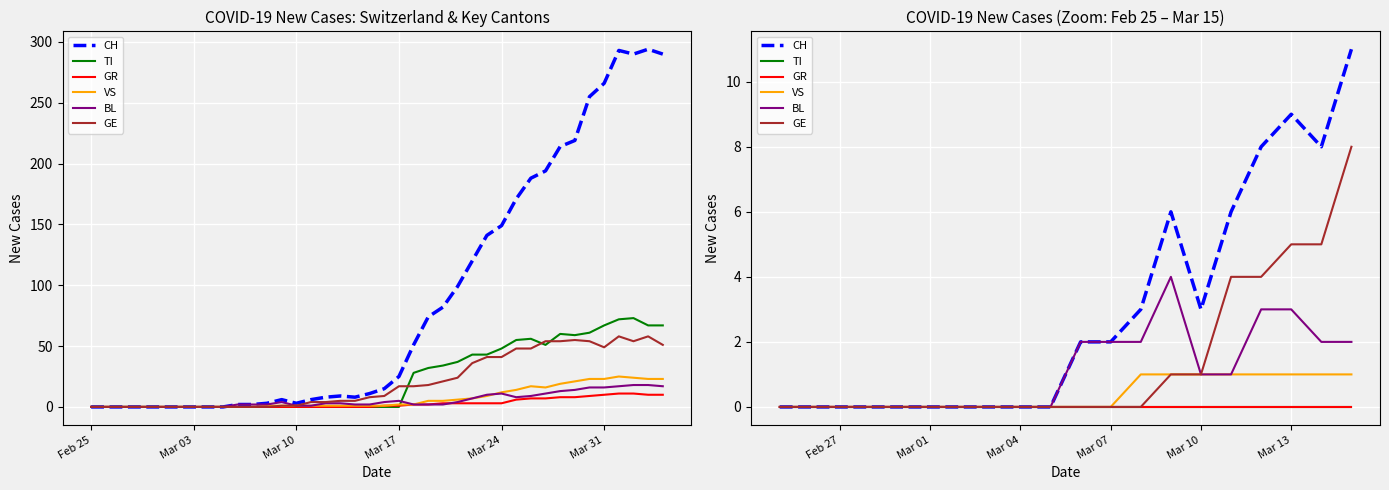

Reading right to left, extract all data points from this chart.

CH: 11	8	9	8	6	3	6	3	2	2	0	0	0	0	0	0	0	0	0	0
TI: 0	0	0	0	0	0	0	0	0	0	0	0	0	0	0	0	0	0	0	0
GR: 0	0	0	0	0	0	0	0	0	0	0	0	0	0	0	0	0	0	0	0
VS: 1	1	1	1	1	1	1	1	0	0	0	0	0	0	0	0	0	0	0	0
BL: 2	2	3	3	1	1	4	2	2	2	0	0	0	0	0	0	0	0	0	0
GE: 8	5	5	4	4	1	1	0	0	0	0	0	0	0	0	0	0	0	0	0